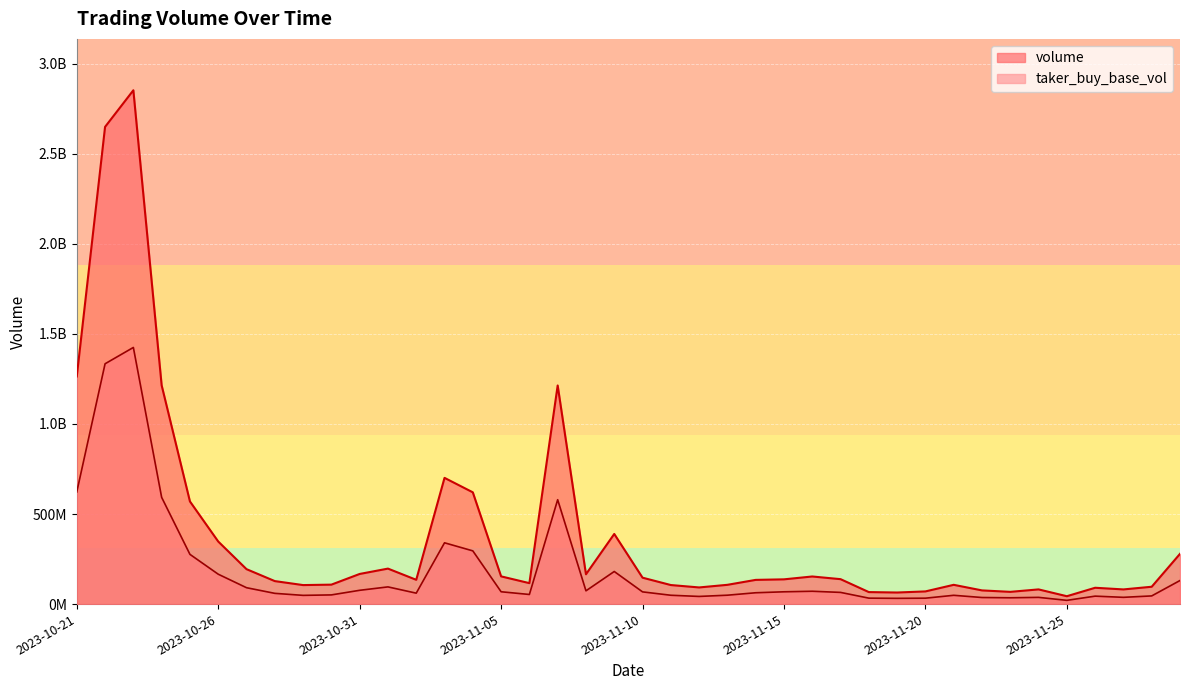

The volume series shows 389277124 at 2023-11-09. True or false?

True